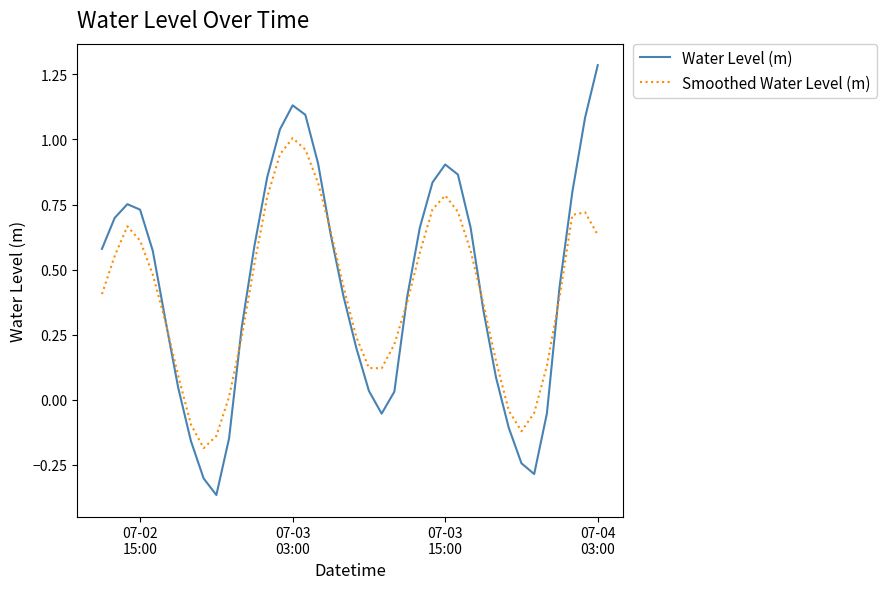

What is the greatest value displayed?

1.3